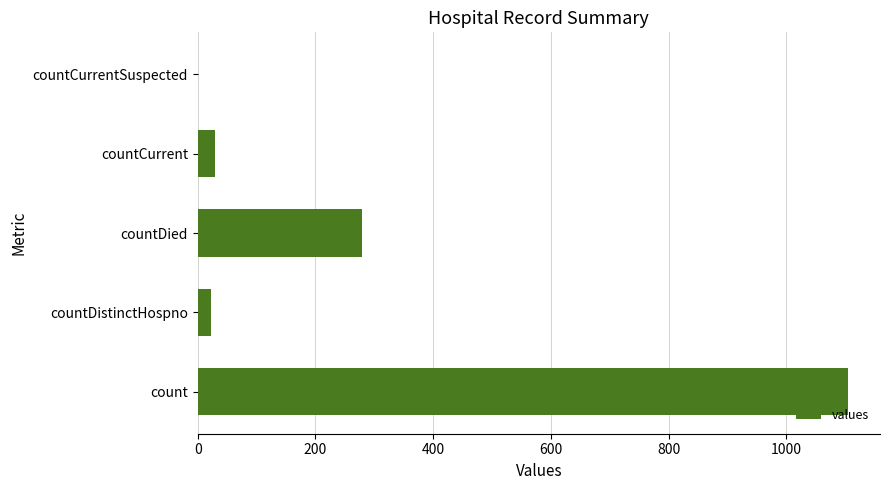

Where is the data nearest to the value 552?

countDied